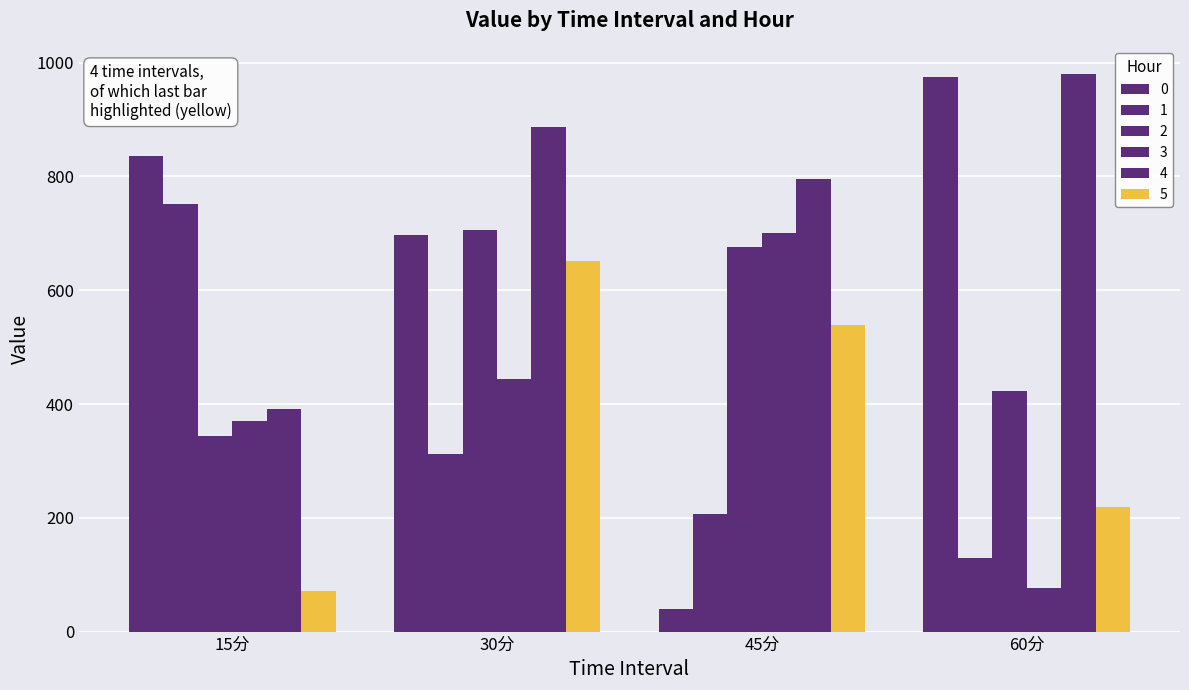

Is the value of 3 at 15分 greater than the value of 2 at 45分?

No